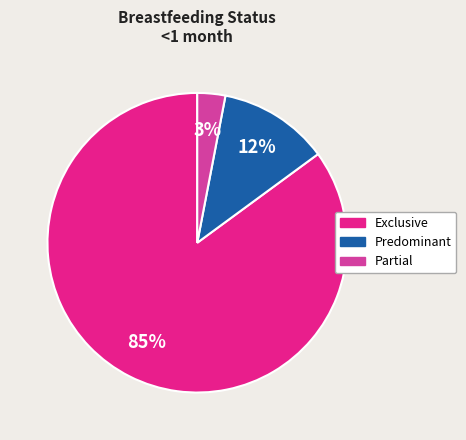

Which slice represents more than half of the pie?

Exclusive